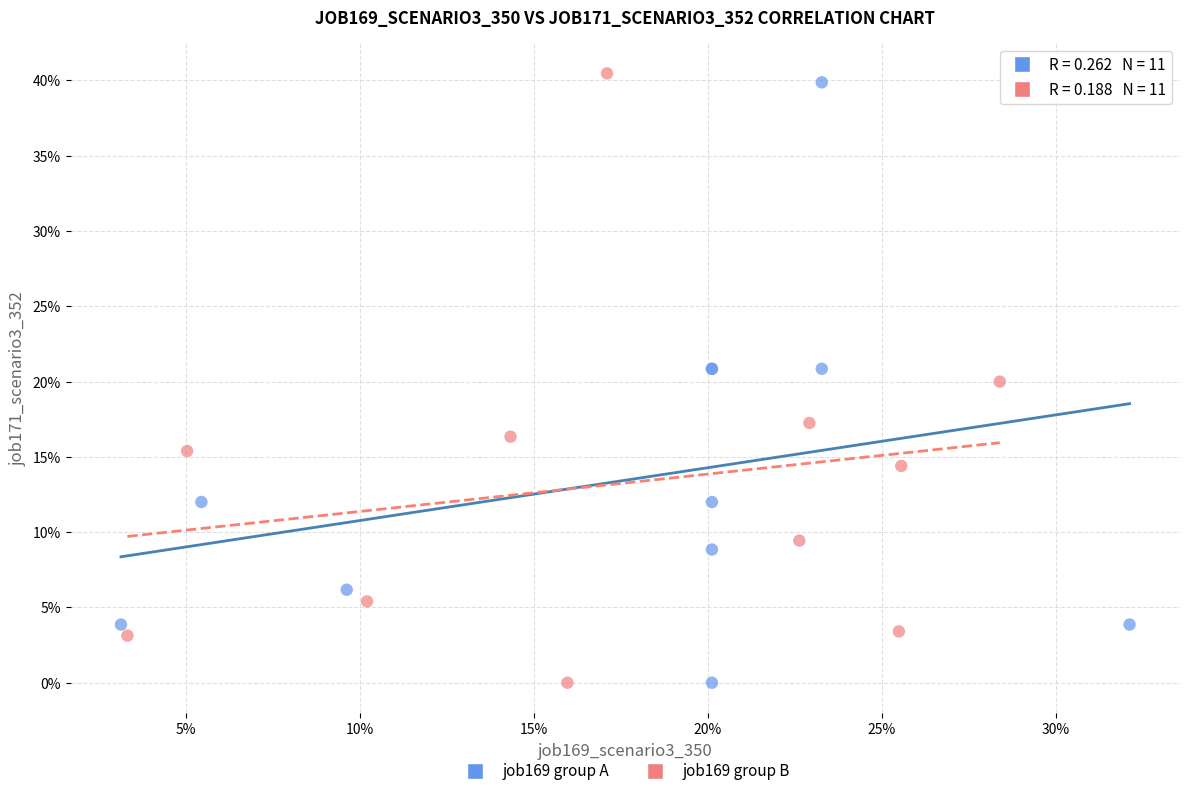

Which series reaches the maximum Y coordinate?

job169 group B